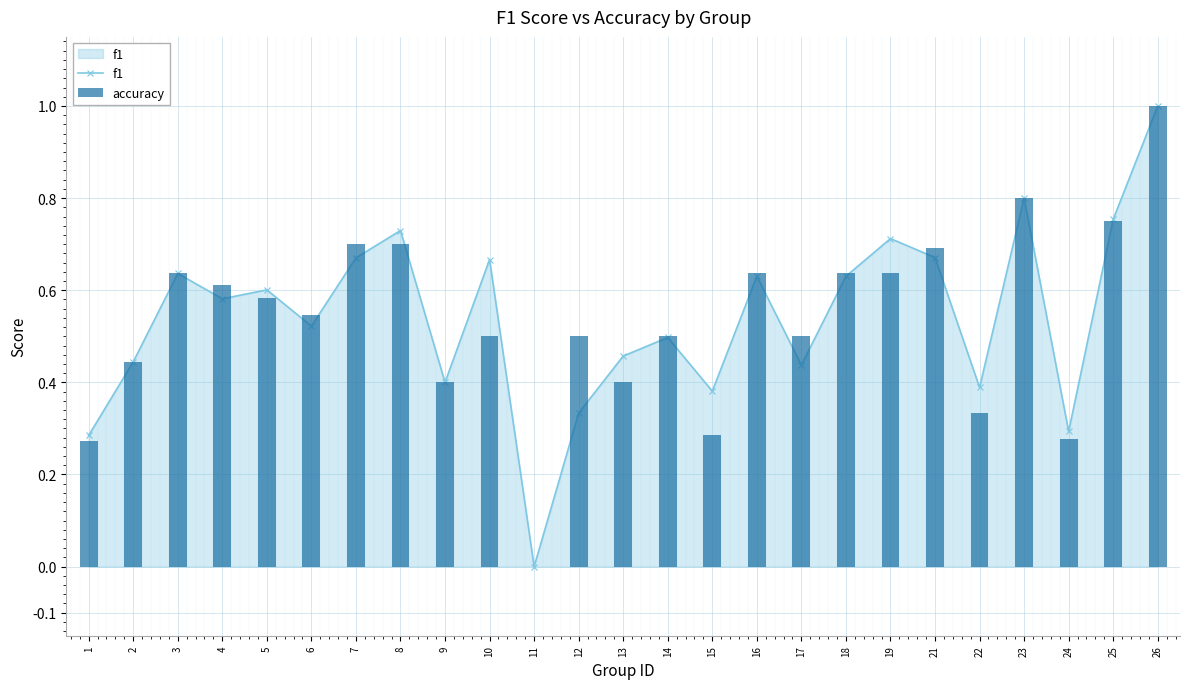

Which series changed the most between 7 and 21?

accuracy